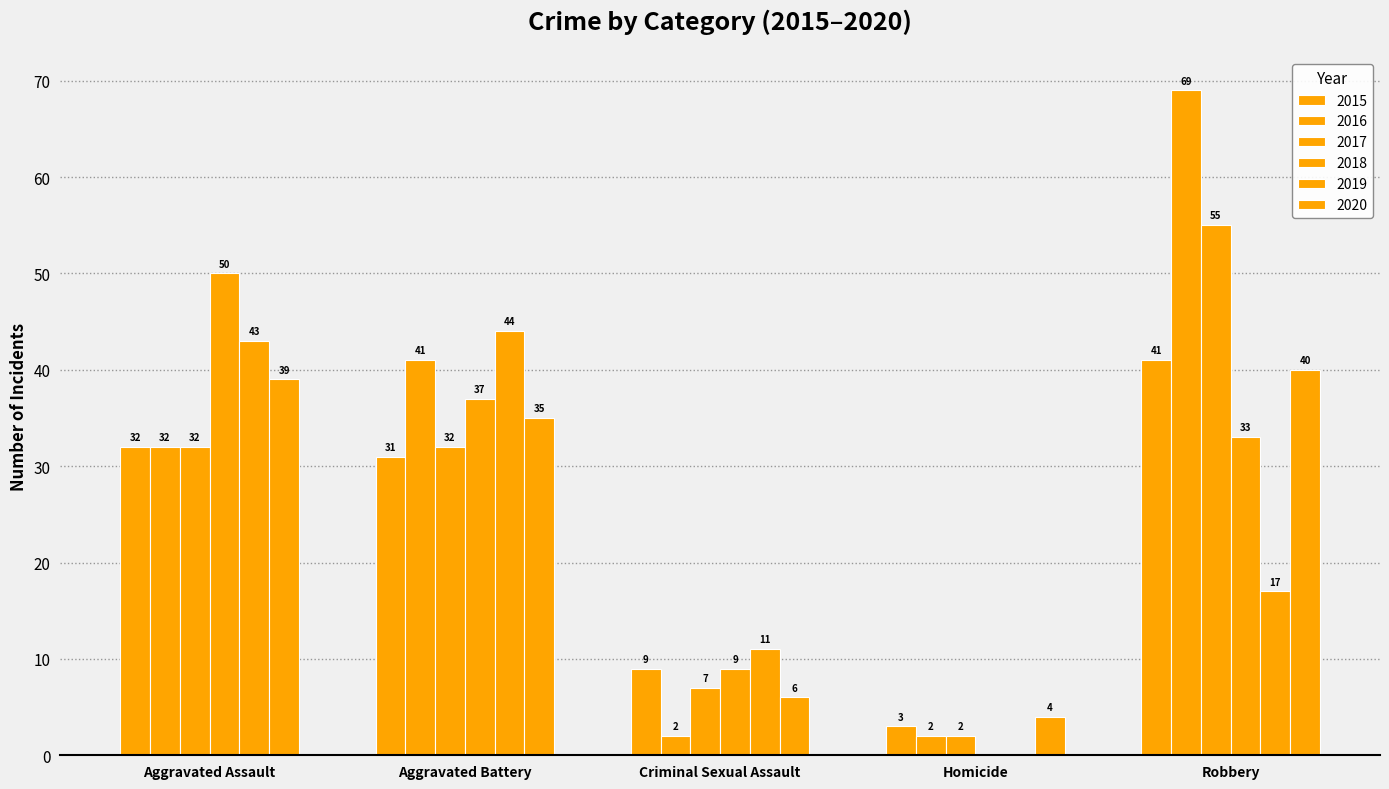

How many positive values does the 2018 series have?

4